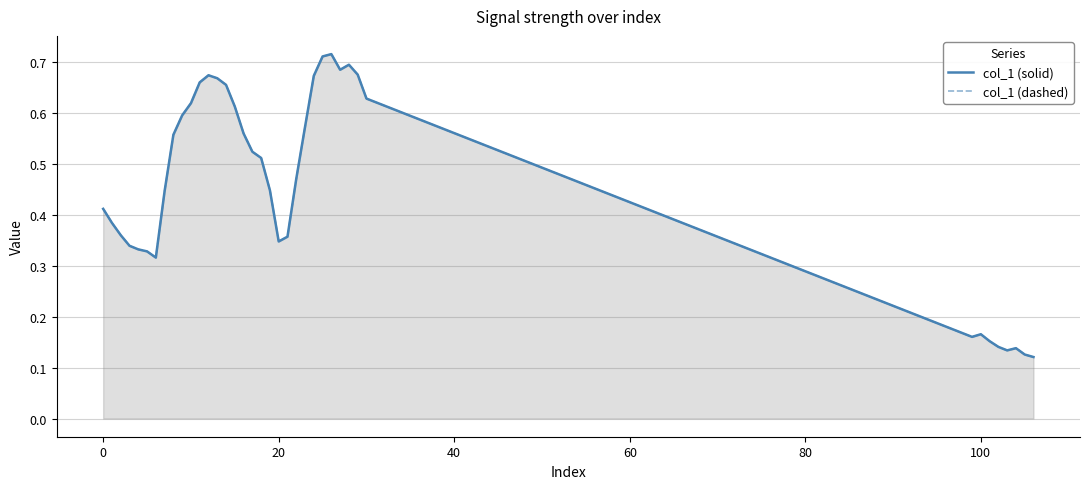

What is the value of the col_1 (dashed) point at the 38th from the left?

0.1